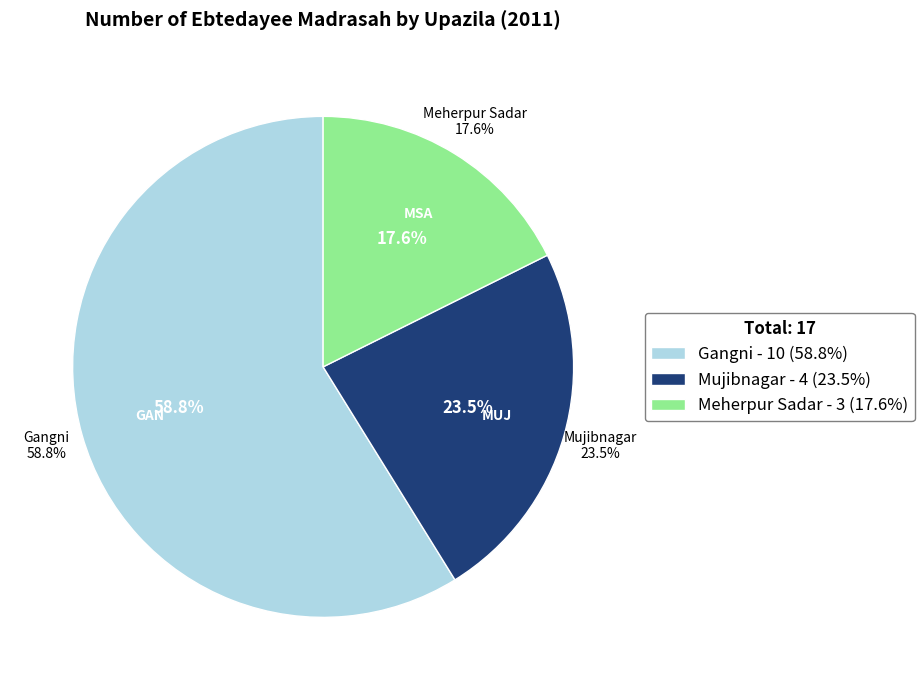

Does Gangni represent more than half of the total?

Yes